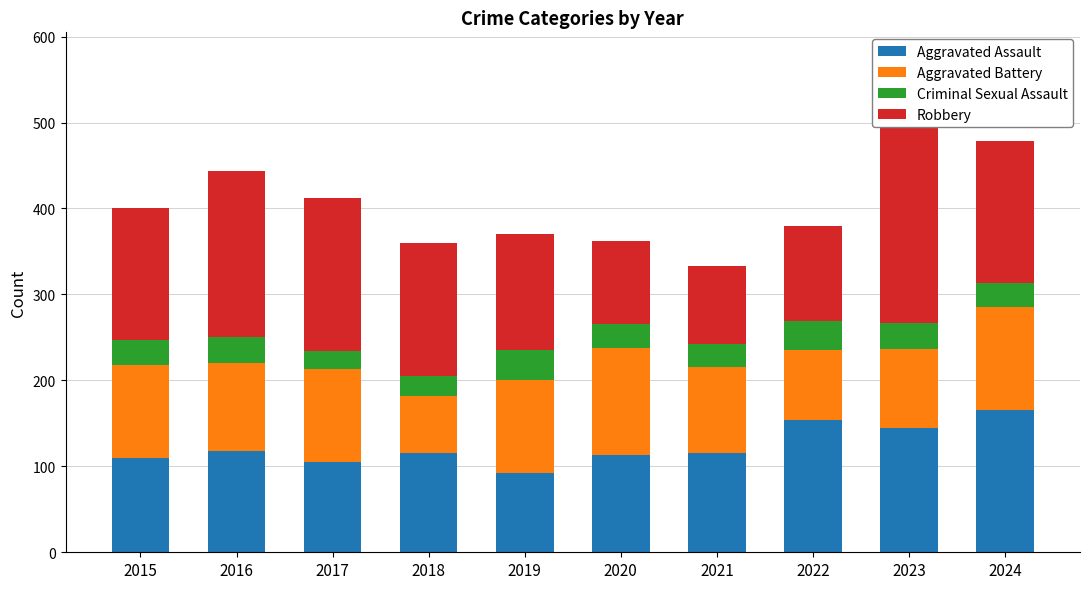

Reading left to right, extract all data points from this chart.

Aggravated Assault: 110	118	105	115	92	113	115	154	145	166
Aggravated Battery: 108	102	108	67	108	125	100	81	92	119
Criminal Sexual Assault: 29	30	21	23	35	27	27	34	30	28
Robbery: 154	194	178	155	135	97	91	111	259	165